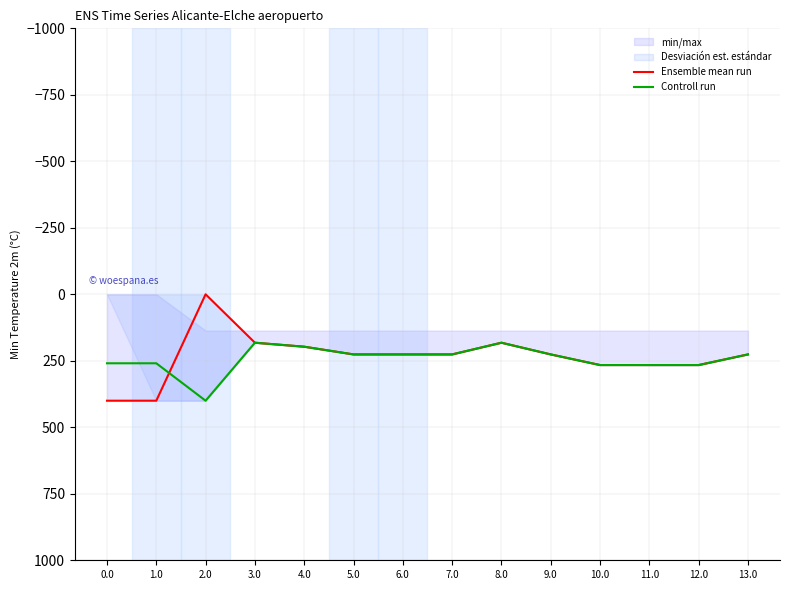

Between which two adjacent categories do Ensemble mean run and Controll run first intersect?

1.0 and 2.0